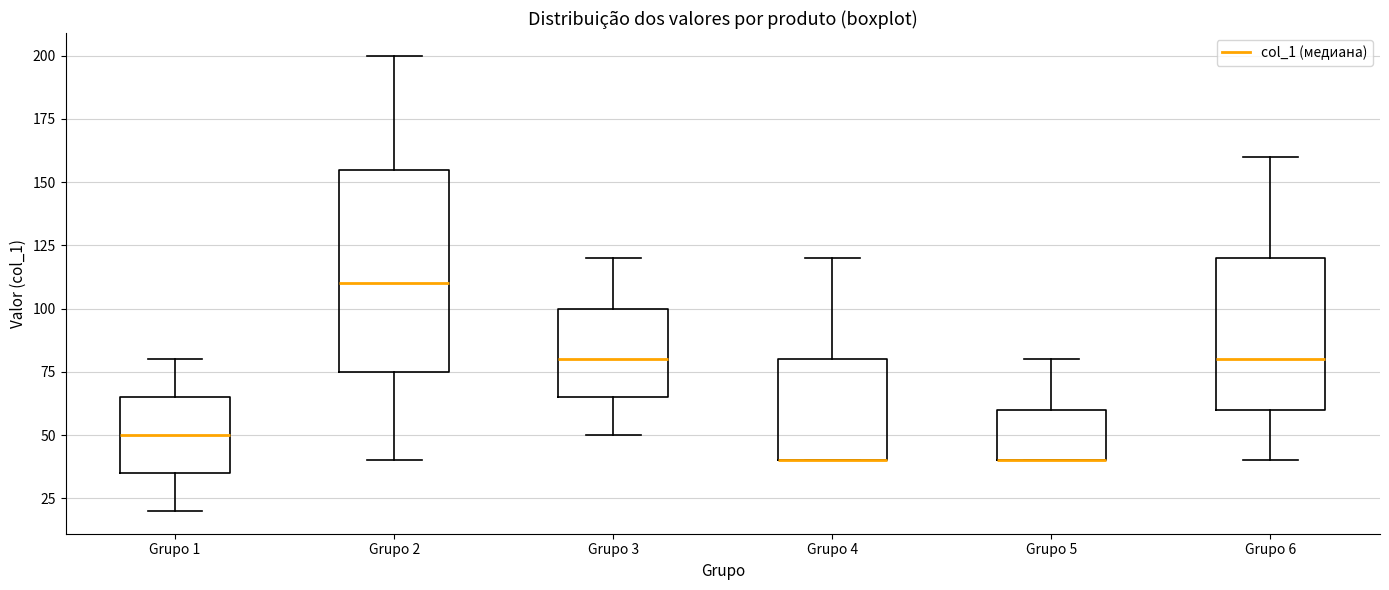

Reading left to right, read every box against the y-axis: the position of its median line, the range the box covers, and the ends of its whiskers. The values are not printed on the chart, so give them approximately, as read against the axis.

Grupo 1: median 50, box 35 to 65, whiskers 20 to 80
Grupo 2: median 110, box 75 to 155, whiskers 40 to 200
Grupo 3: median 80, box 65 to 100, whiskers 50 to 120
Grupo 4: median 40 (drawn on the box's lower edge), box 40 to 80, whiskers 40 to 120
Grupo 5: median 40 (drawn on the box's lower edge), box 40 to 60, whiskers 40 to 80
Grupo 6: median 80, box 60 to 120, whiskers 40 to 160